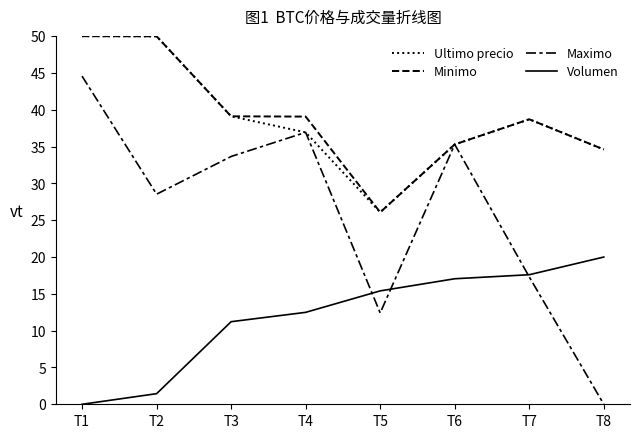

How many series are shown in this chart?

4